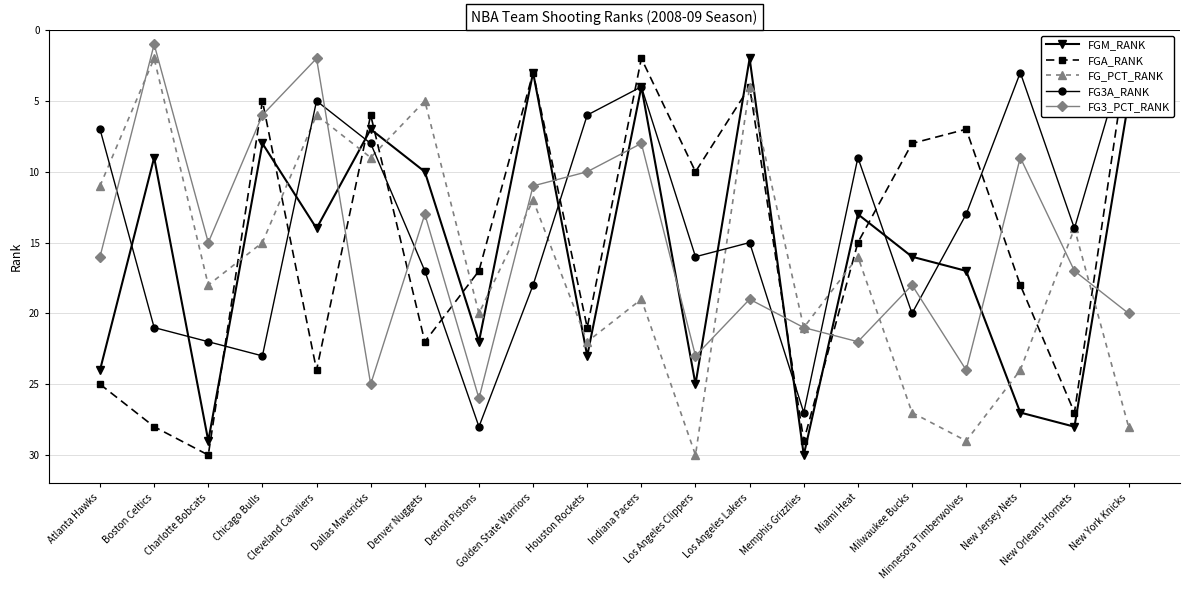

Which has a higher value, Cleveland Cavaliers or Miami Heat?

Cleveland Cavaliers